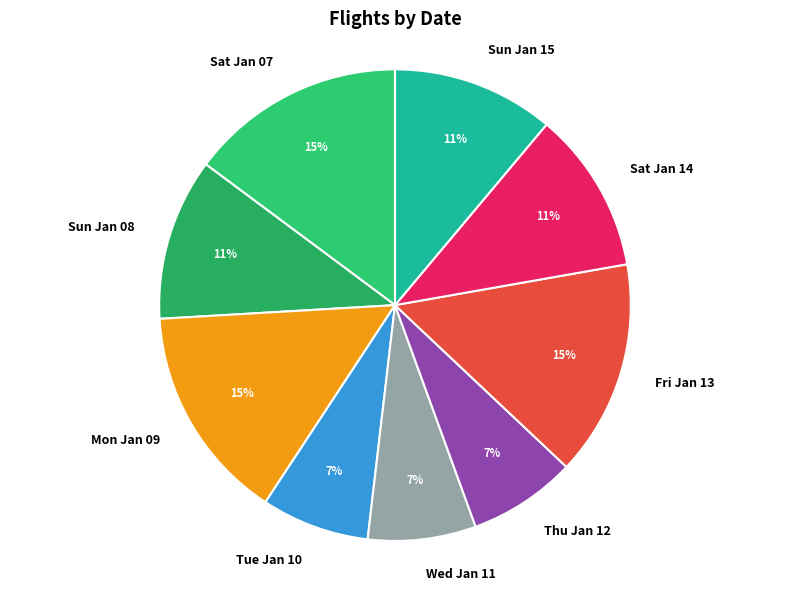

Between Tue Jan 10 and Fri Jan 13, which is larger?

Fri Jan 13